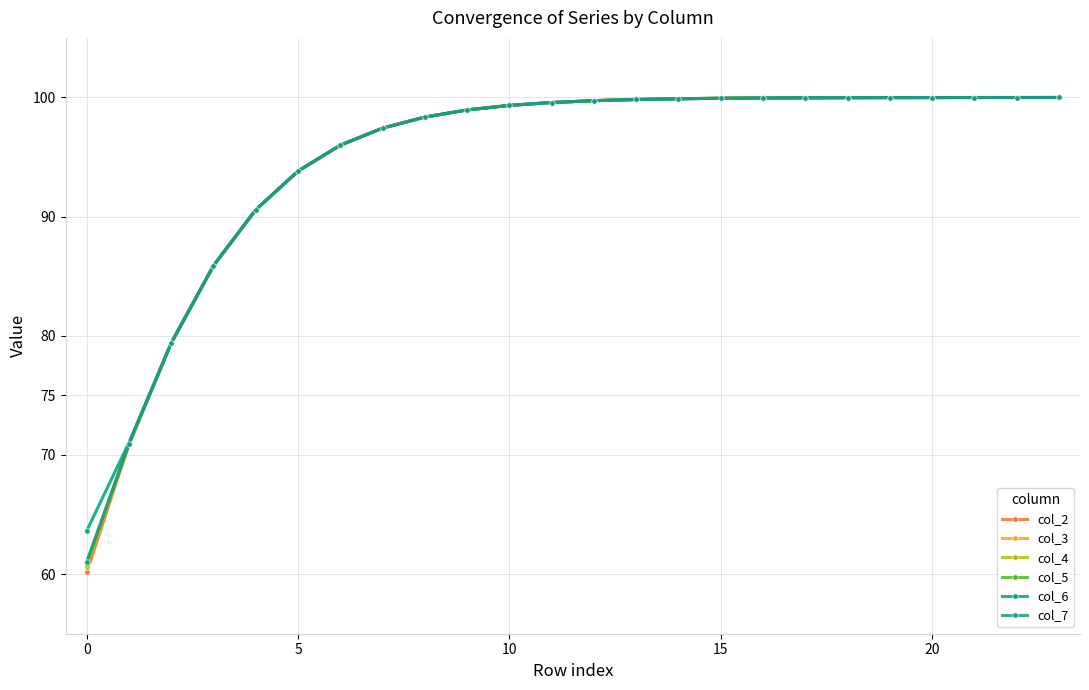

True or false: col_2 has a value of 1.0 at 13.

True